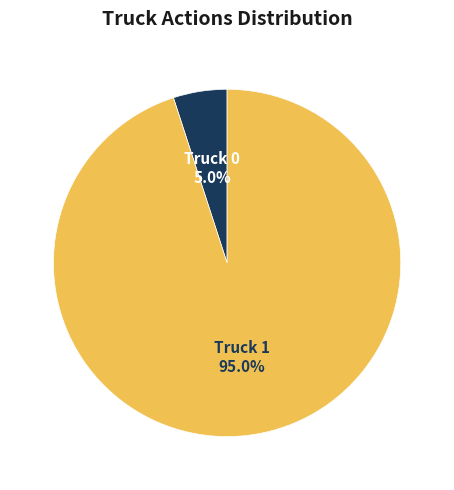

To the nearest percent, what is the combined percentage of Truck 1 and Truck 0?

100%